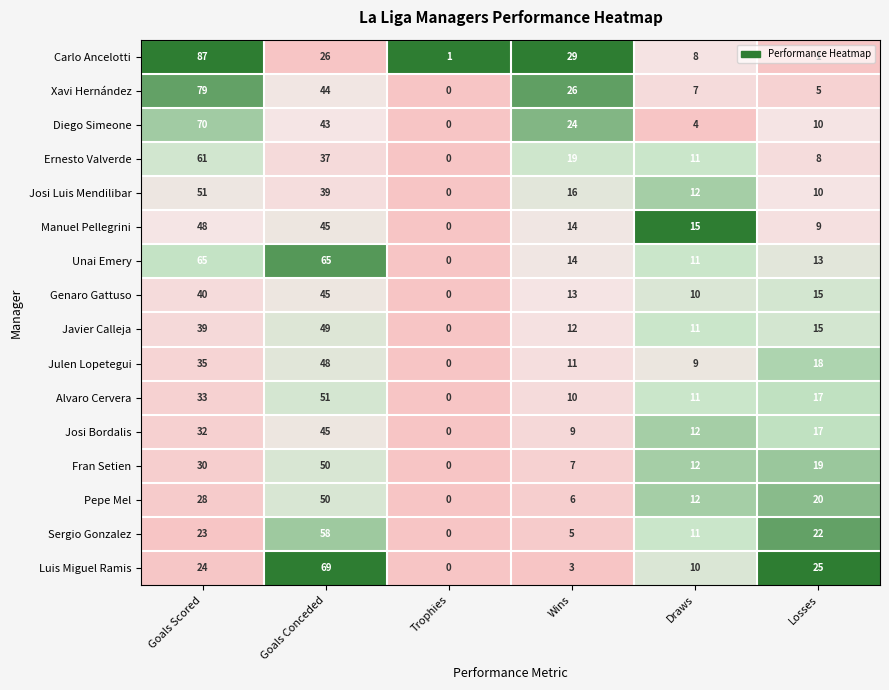

What is the difference between the Genaro Gattuso values at Goals Scored and Trophies?

40